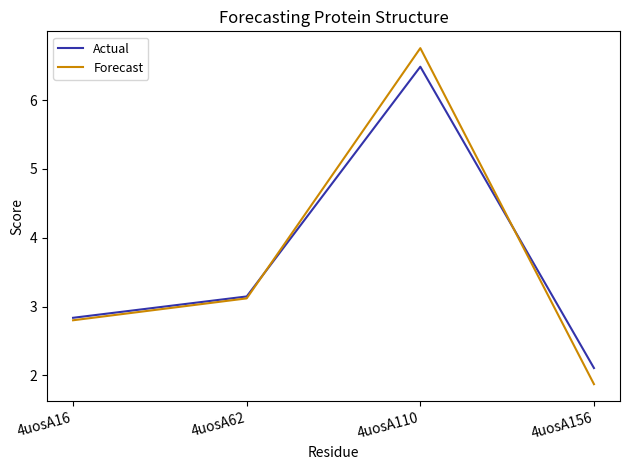

What is the difference between the maximum and second lowest values in the Forecast series?

4.0